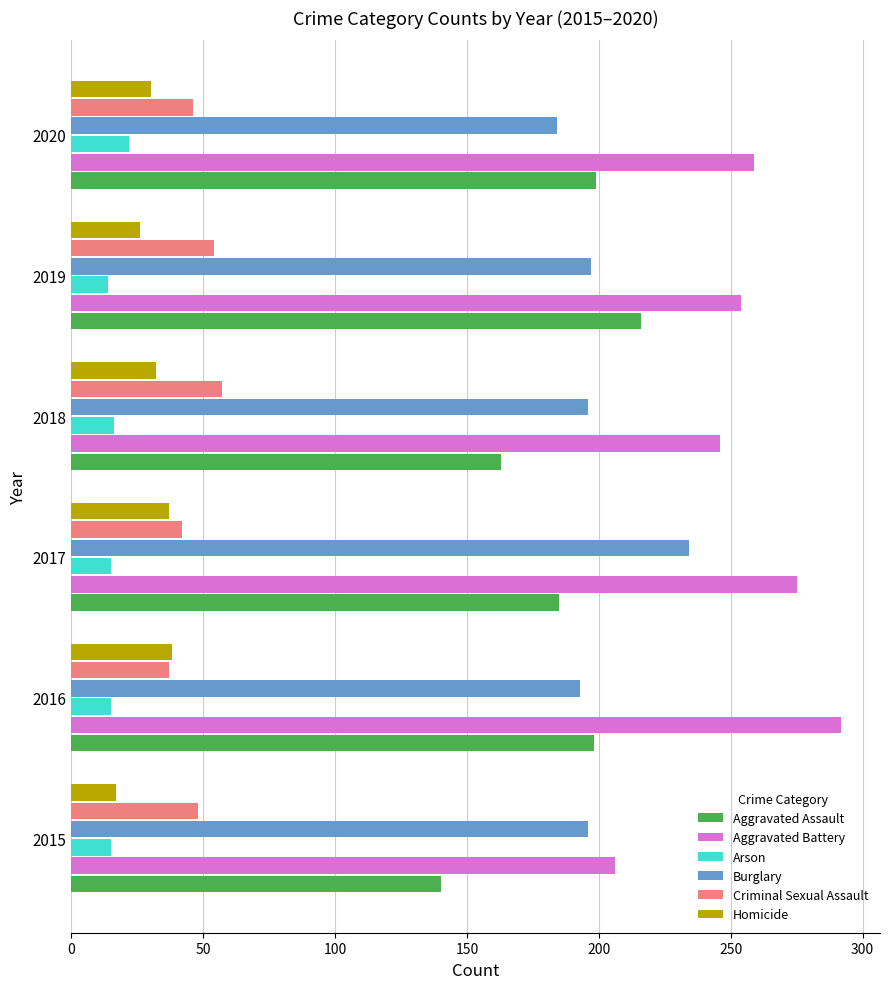

What is the approximate value of Aggravated Battery at 2016?

292